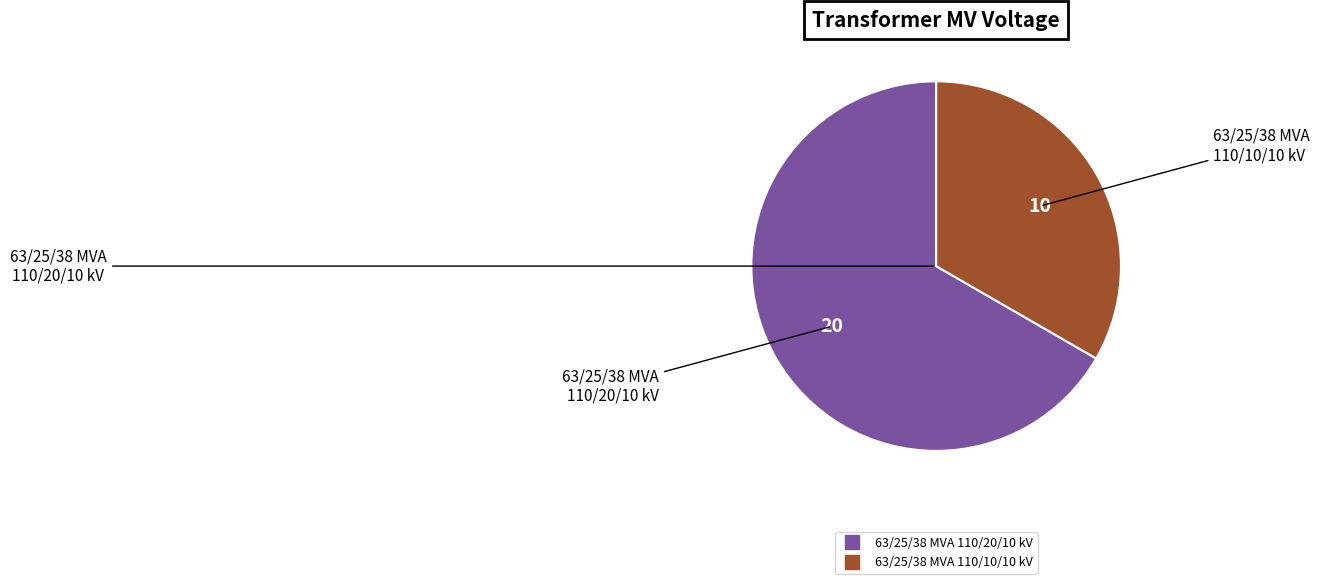

Is the sum of 63/25/38 MVA 110/20/10 kV and 63/25/38 MVA 110/10/10 kV greater than half?

Yes